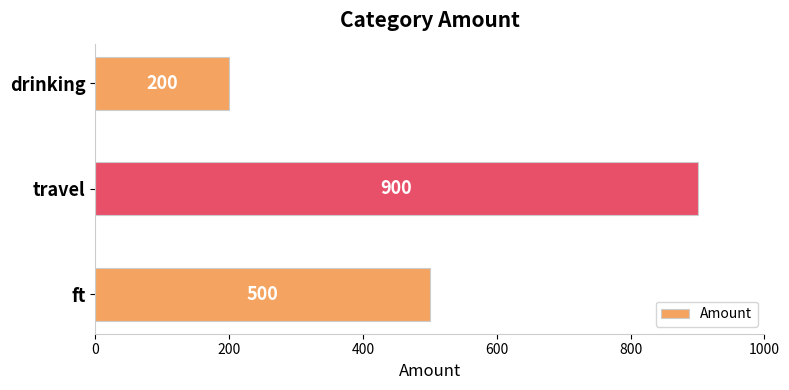

True or false: the data shows 900 at travel.

True